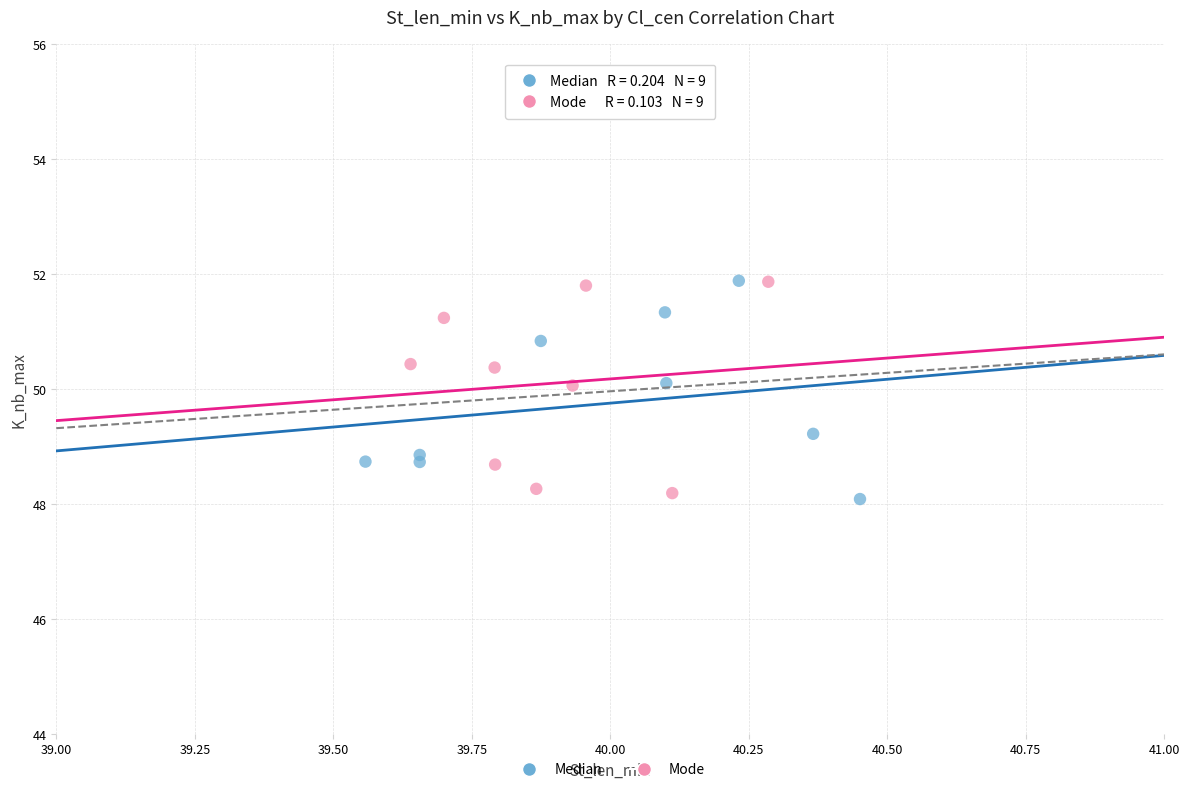

What are all the series names shown in the legend?

Median, Mode